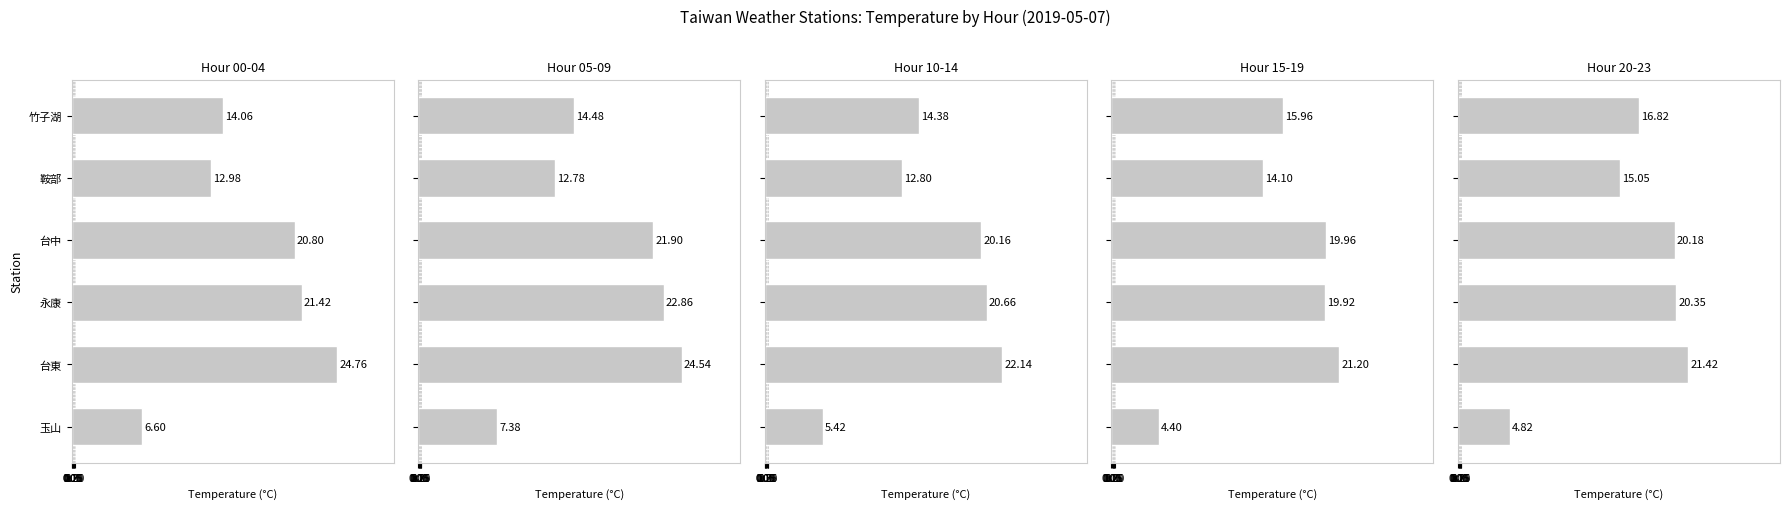

Are the bars grouped side by side (vs. stacked)?

Yes